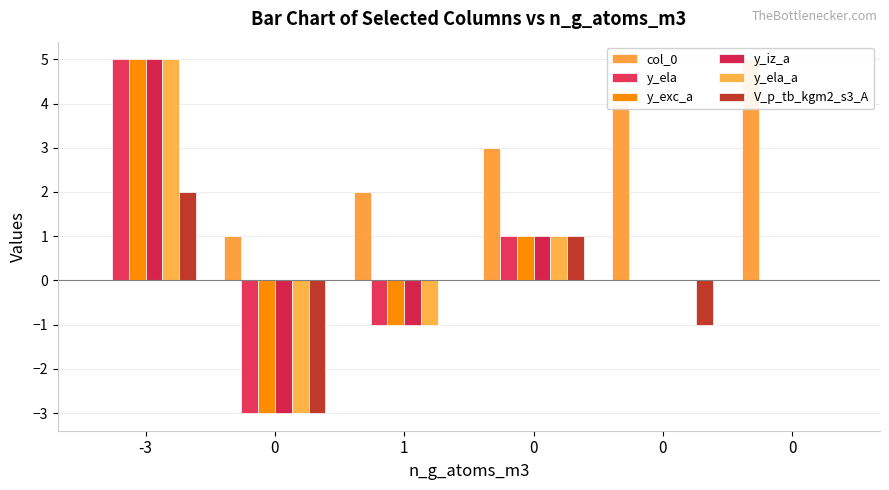

Is the value of y_ela at 0 greater than the value of V_p_tb_kgm2_s3_A at 0?

No